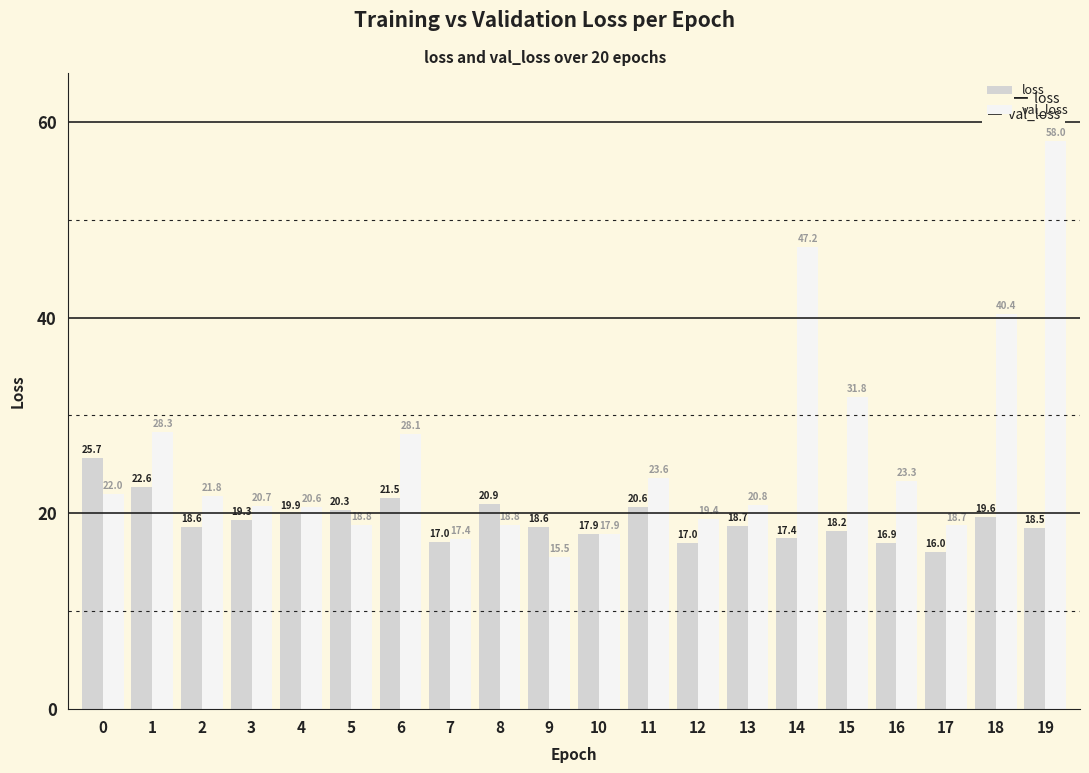

At how many categories does at least one series exceed 28?

6